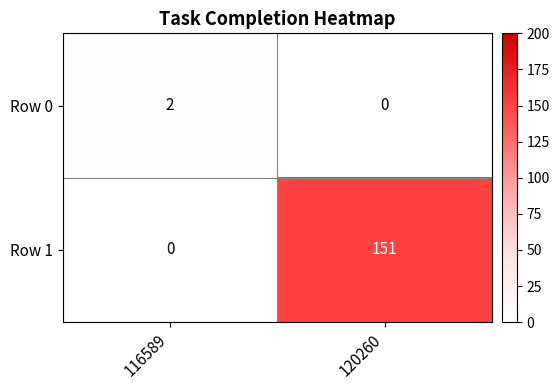

What is the difference between the Row 1 values at 116589 and 120260?

151